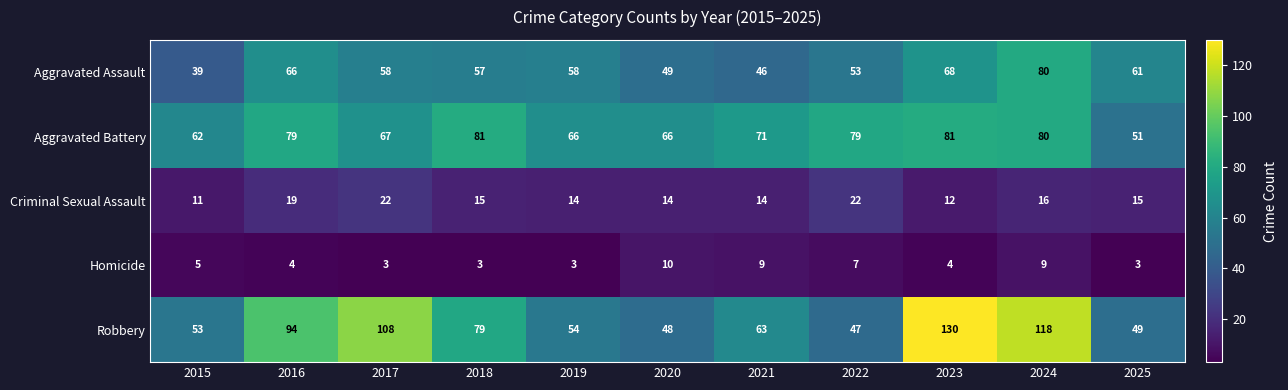

At which category is the sum across all series the highest?

2024